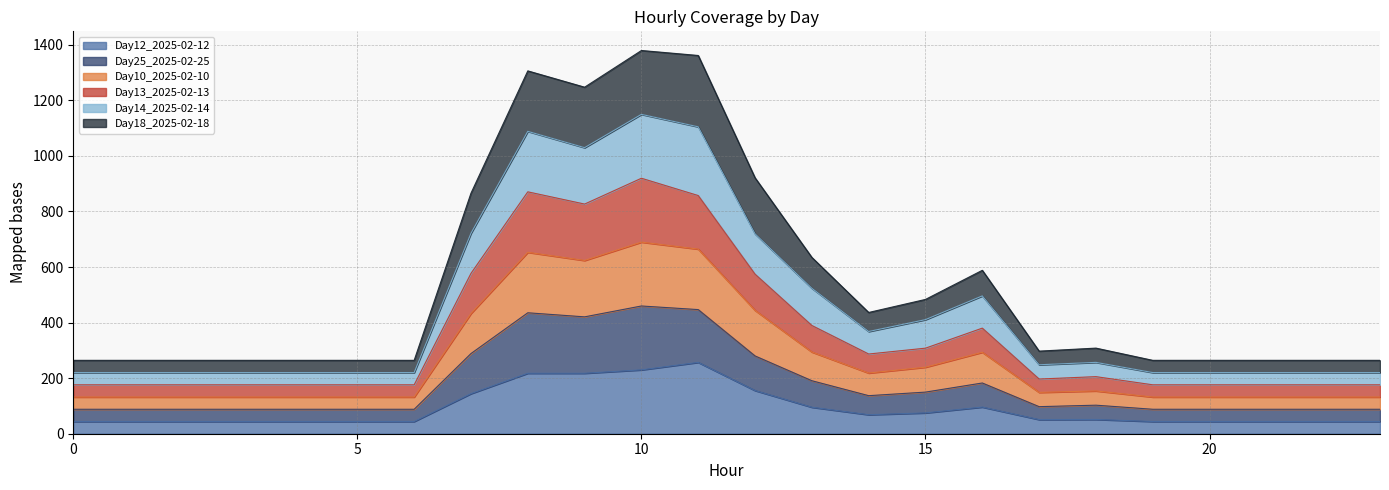

How many interior local peaks does the Day18_2025-02-18 series have?

4